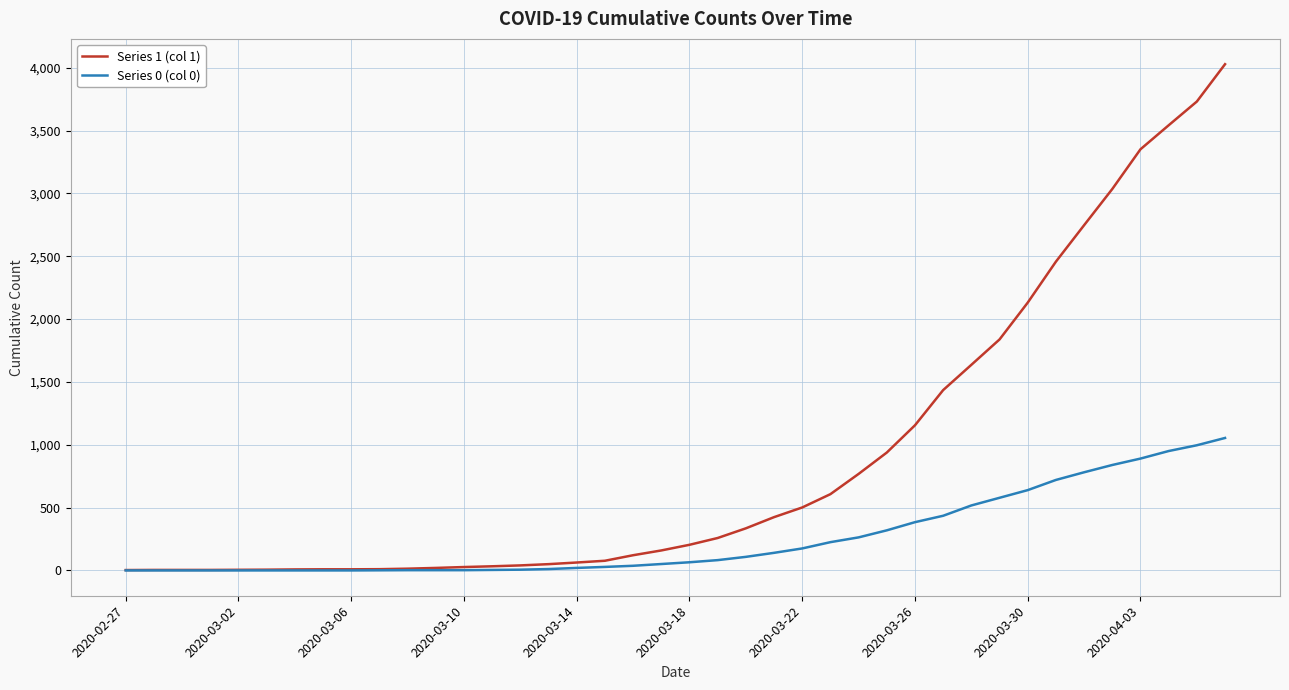

Rank the series by their maximum value, from lowest to highest.

Series 0 (col 0), Series 1 (col 1)